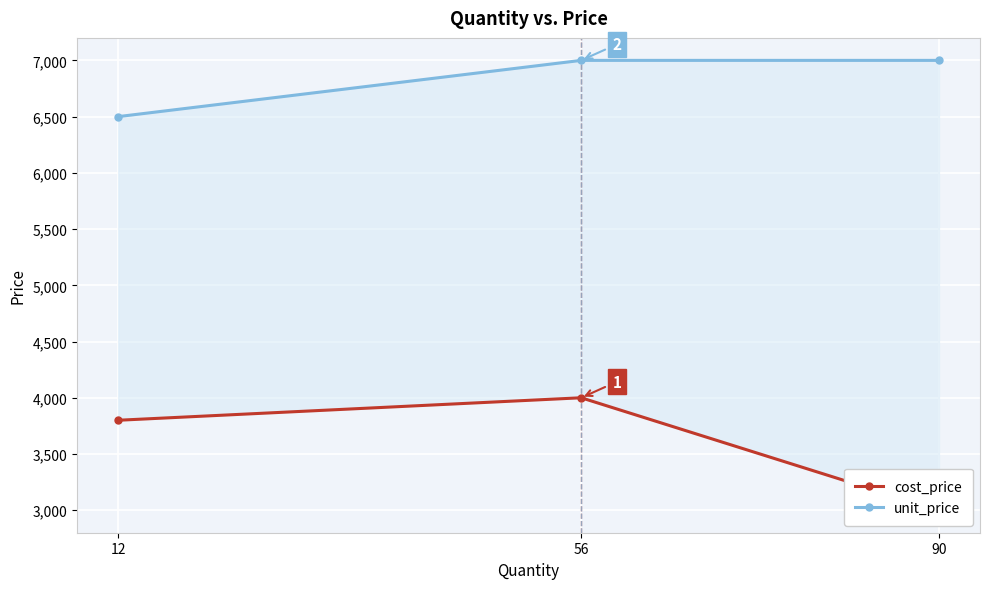

Count the cost_price values in the range 3000 to 4000.

3